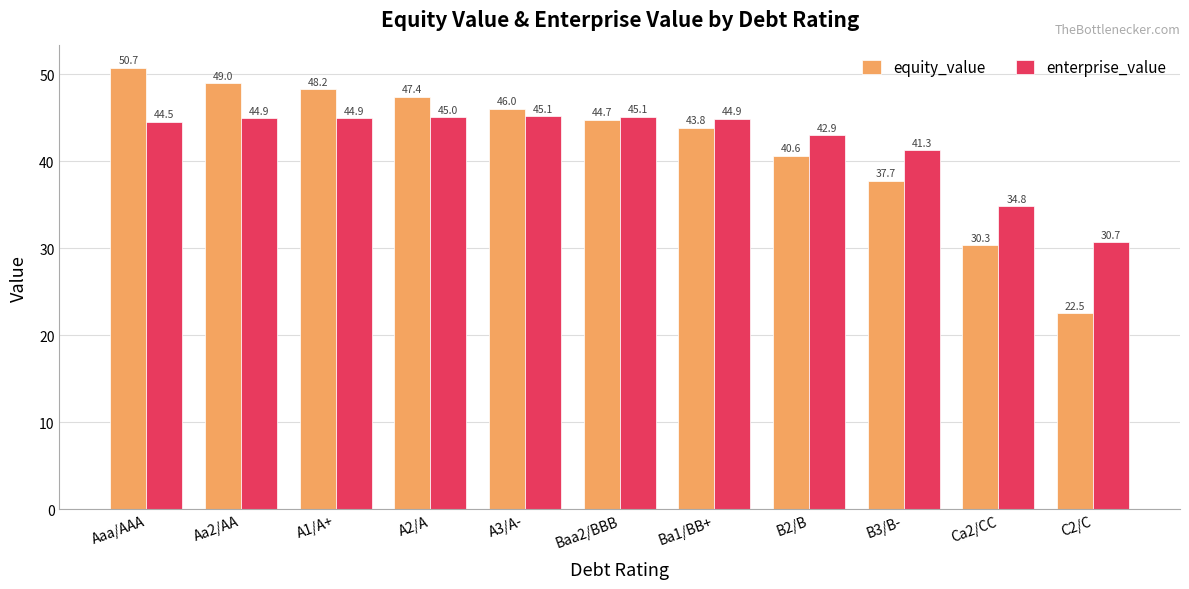

How many bars are there in each group?

2